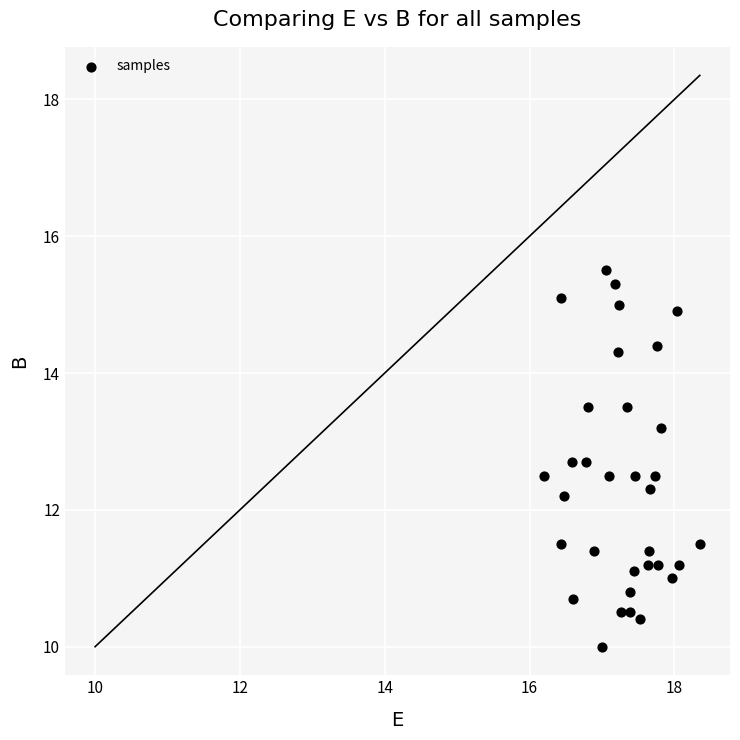

What is the range of X values (max minus min)?

2.2